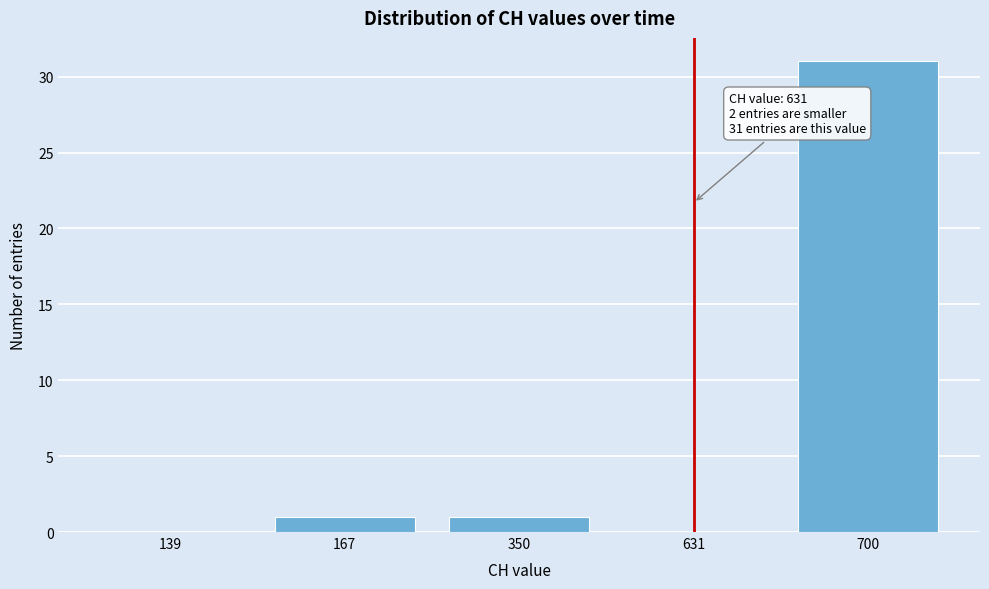

Reading left to right, list all the values displayed in this chart.

139=0	167=1	350=1	631=0	700=31